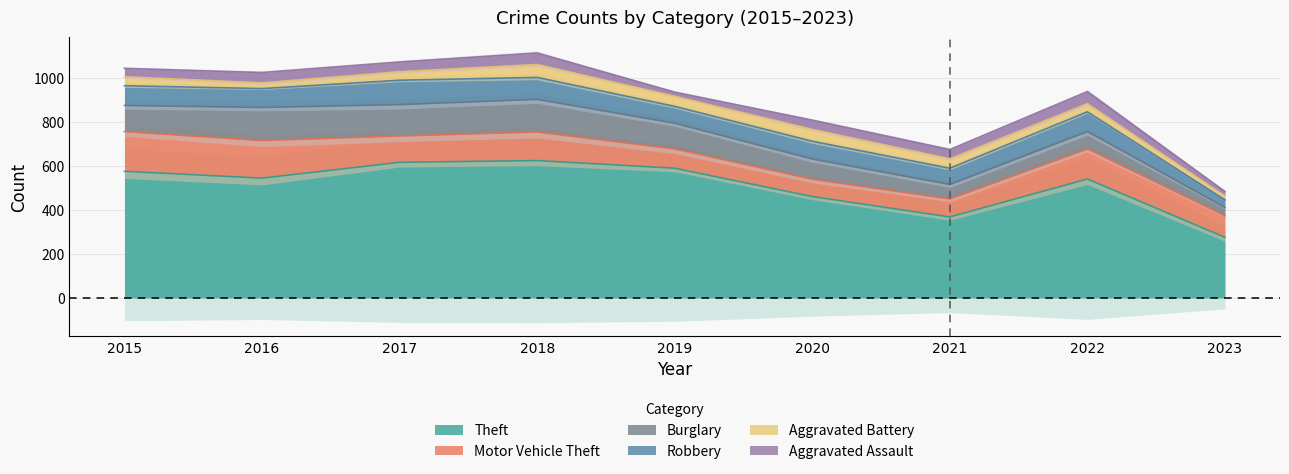

Rank the series at 2018 from highest to lowest value.

Theft, Burglary, Motor Vehicle Theft, Robbery, Aggravated Battery, Aggravated Assault